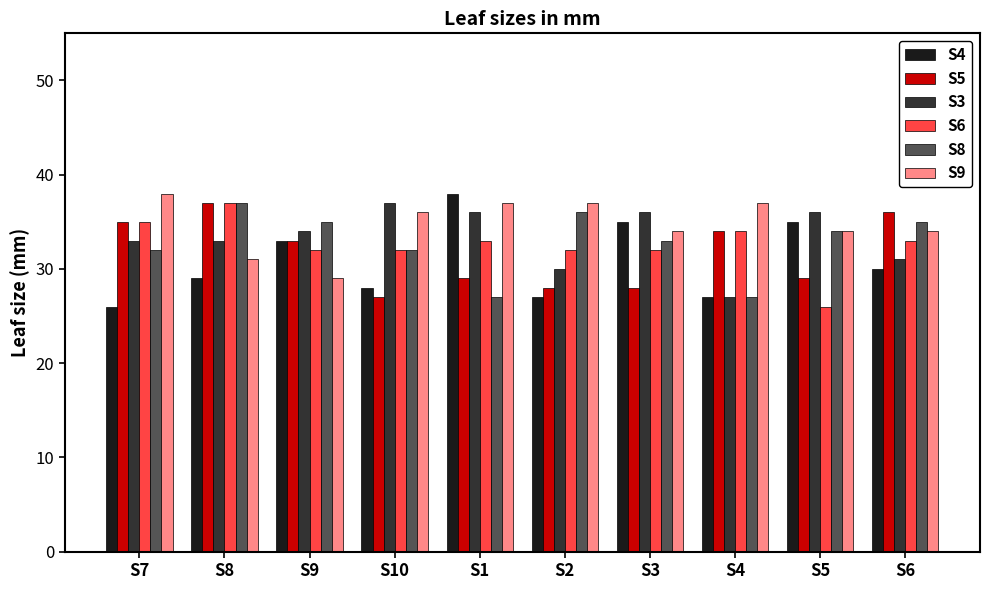

The S6 series shows 26 at S5. True or false?

True